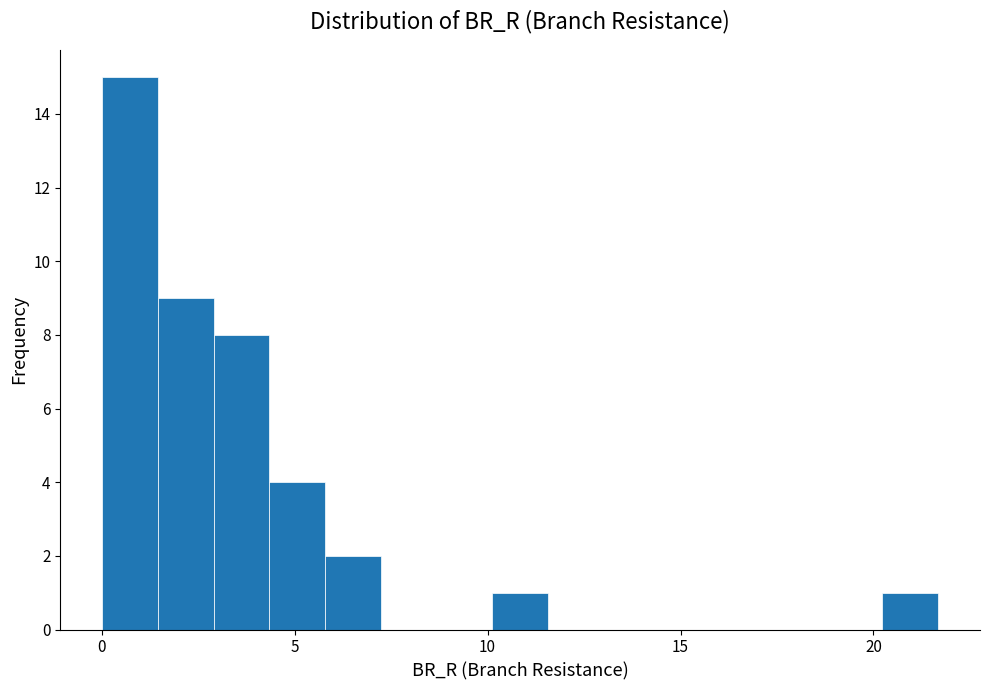

Around what value on the x-axis is the tallest bar? Give the approximate position of its centre, as read against the axis.

0.5